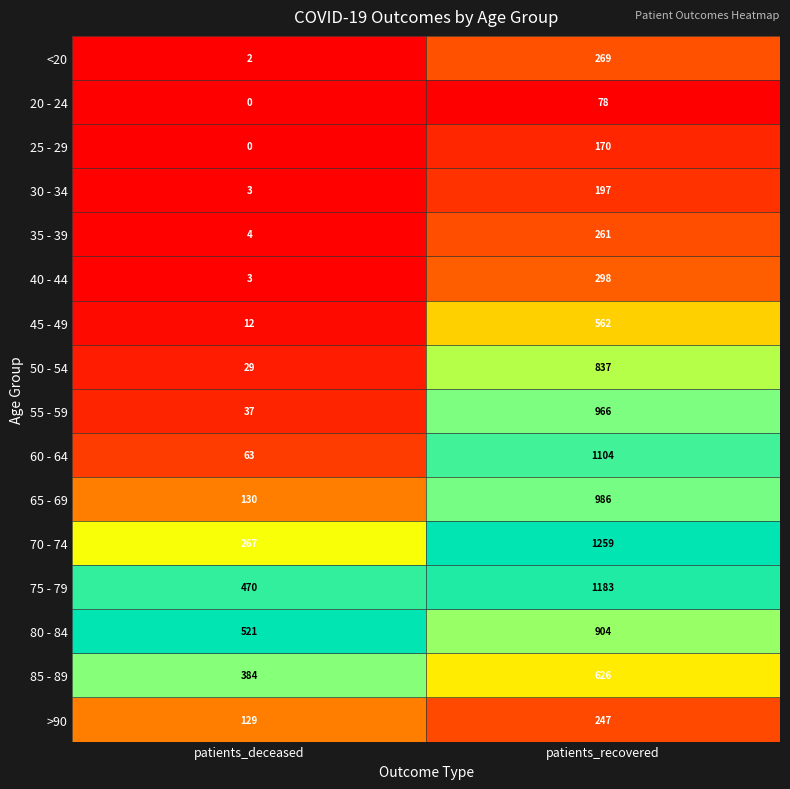

Where is 60 - 64 nearest to the value 583?

patients_deceased